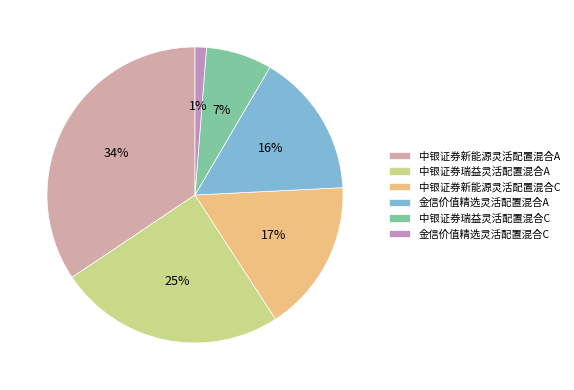

The 中银证券新能源灵活配置混合C slice represents 17% of the pie. True or false?

True